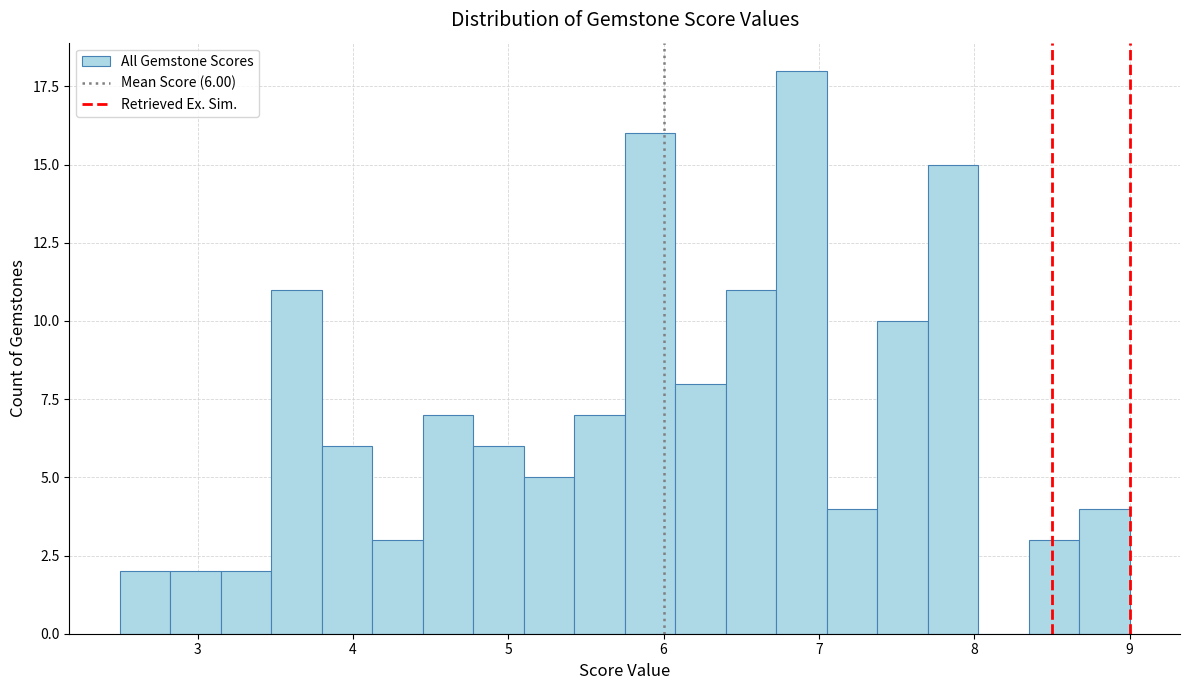

Around what value on the x-axis is the tallest bar? Give the approximate position of its centre, as read against the axis.

6.9